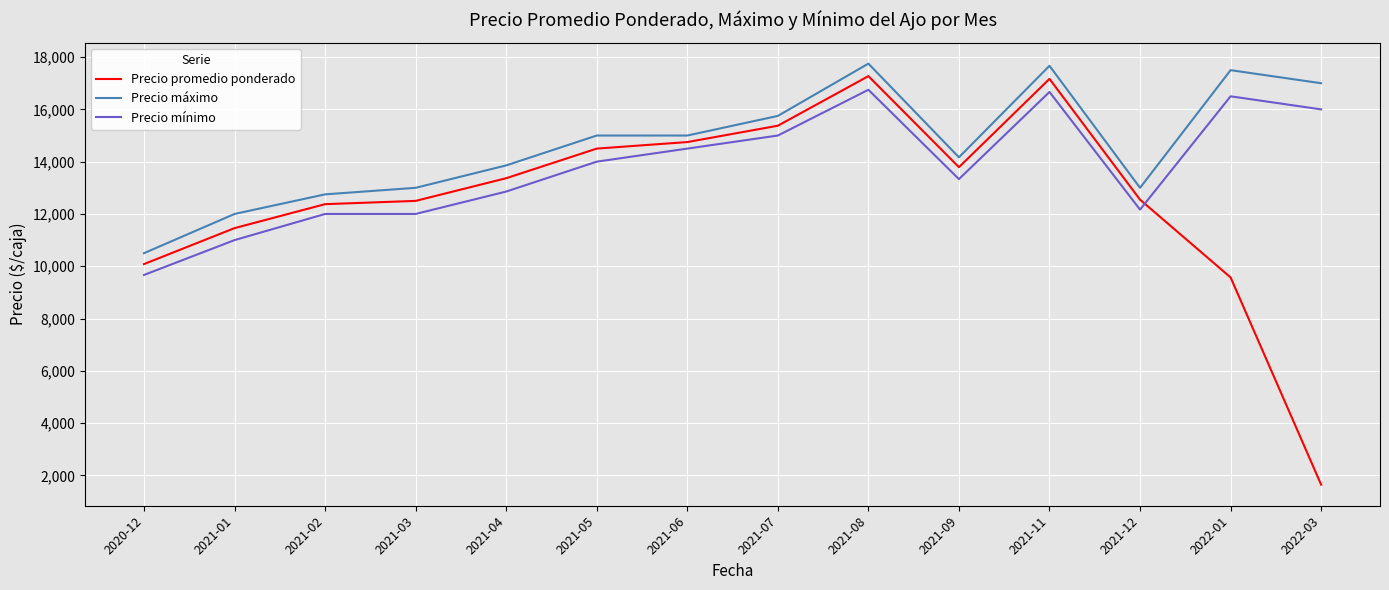

Which series changed the most between 2020-12 and 2021-02?

Precio mínimo